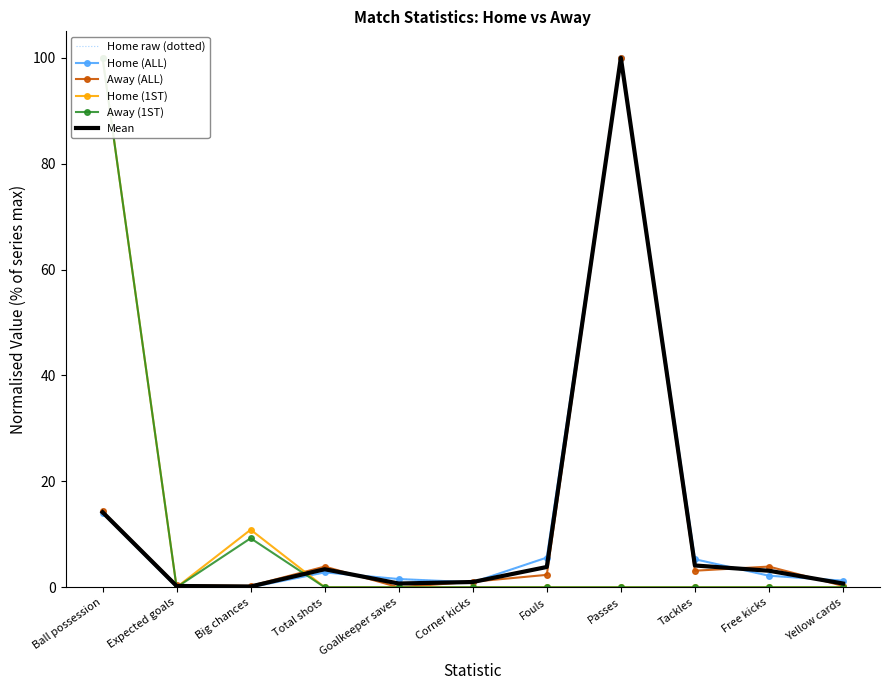

At which label is Home raw (dotted) closest to 50?

Ball possession